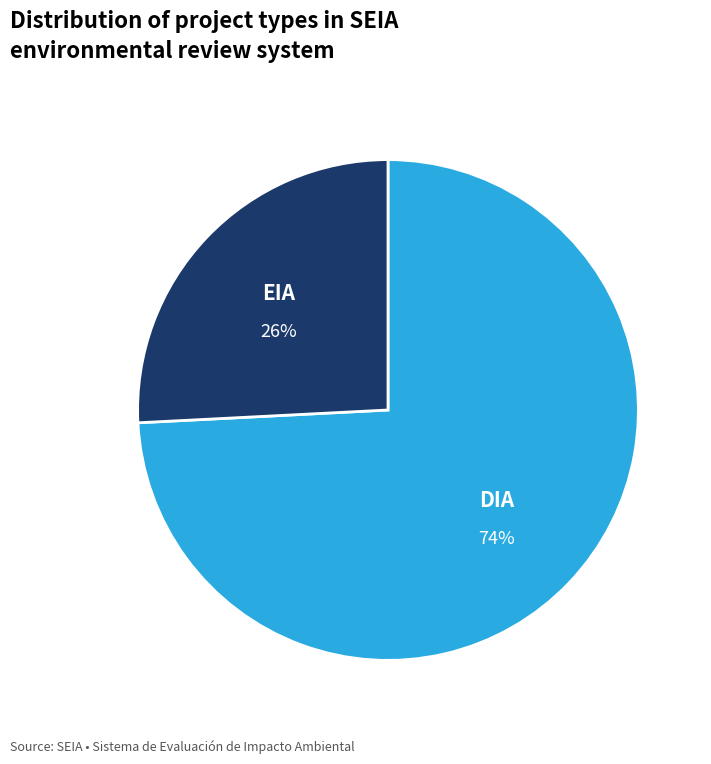

Is it true that EIA is 26% of the pie?

True